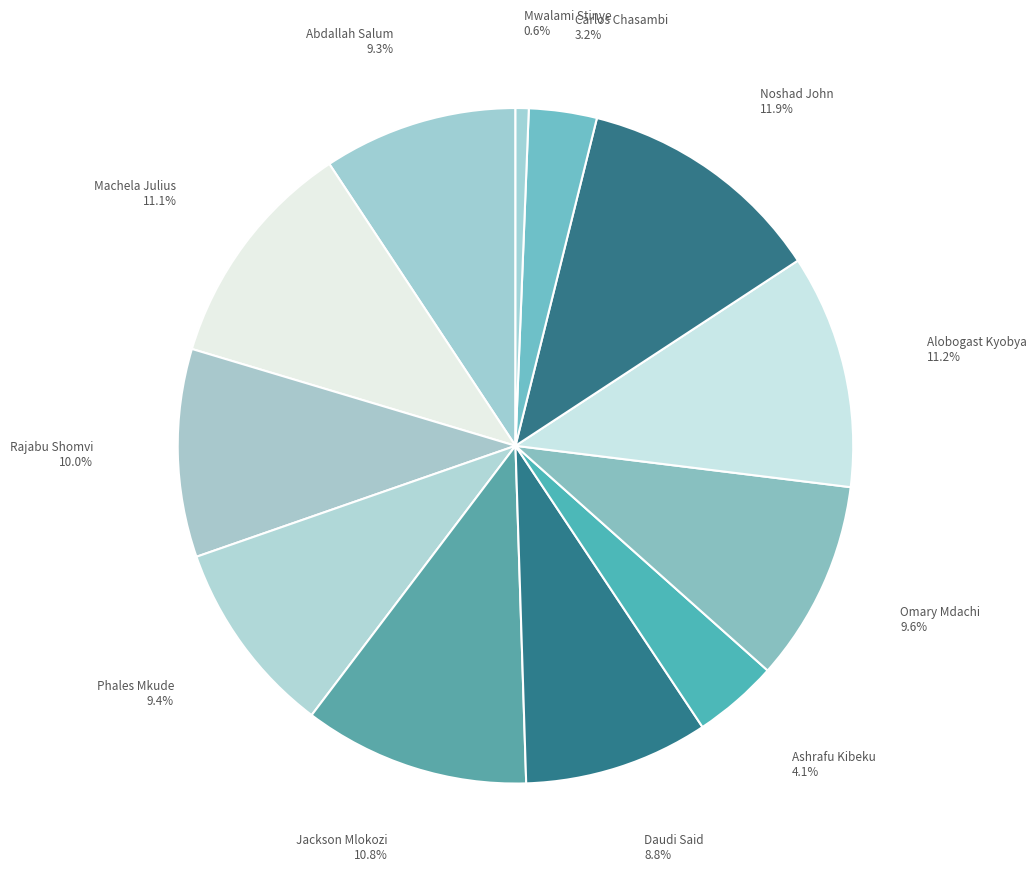

Does any single category account for the majority?

No